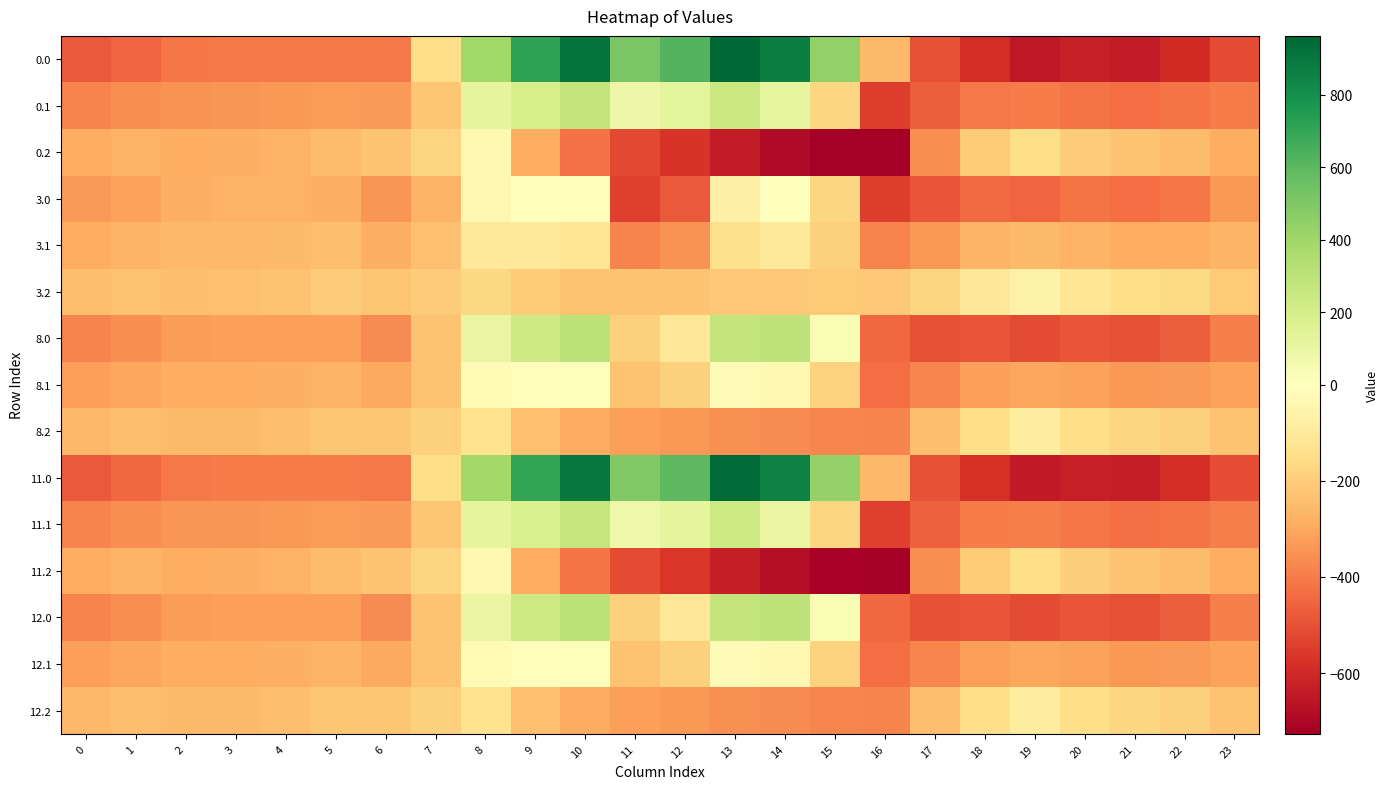

What is the total value across all series at 4?

-4479.4